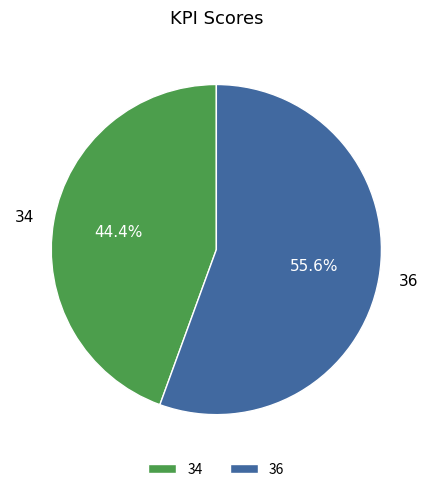

What percentage is the 36 slice, to the nearest percent?

56%